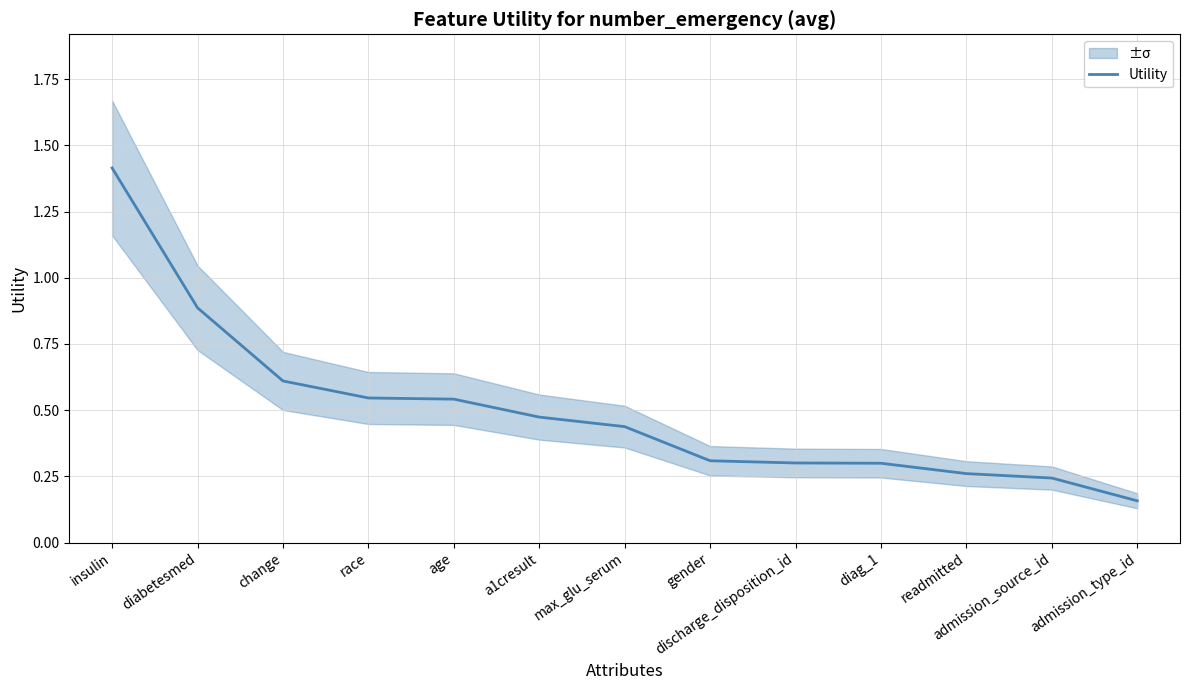

Reading left to right, list all the values displayed in this chart.

insulin=1.4	diabetesmed=0.9	change=0.6	race=0.5	age=0.5	a1cresult=0.5	max_glu_serum=0.4	gender=0.3	discharge_disposition_id=0.3	diag_1=0.3	readmitted=0.3	admission_source_id=0.2	admission_type_id=0.2